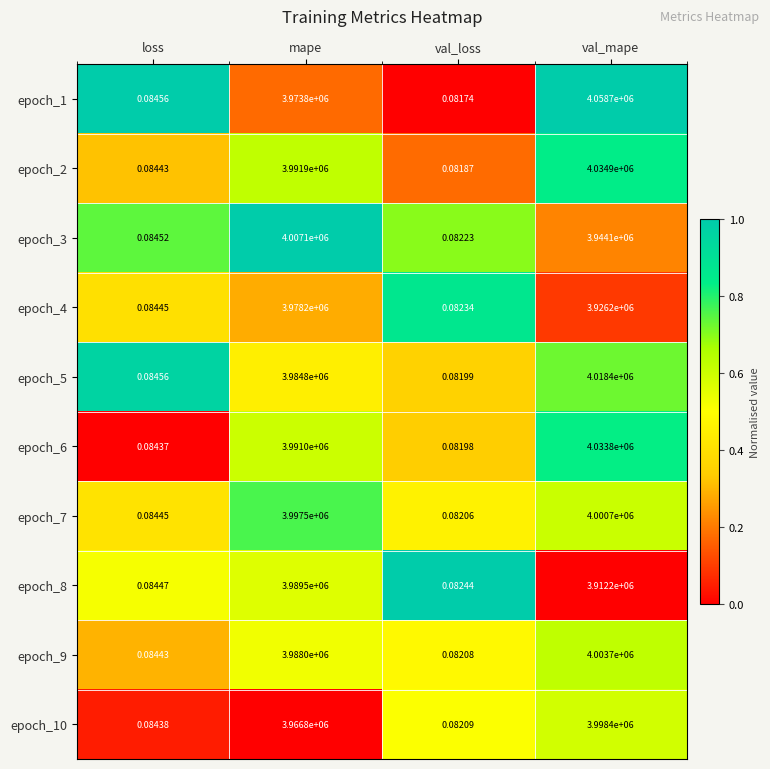

Which label corresponds to the largest value in the chart?

val_mape